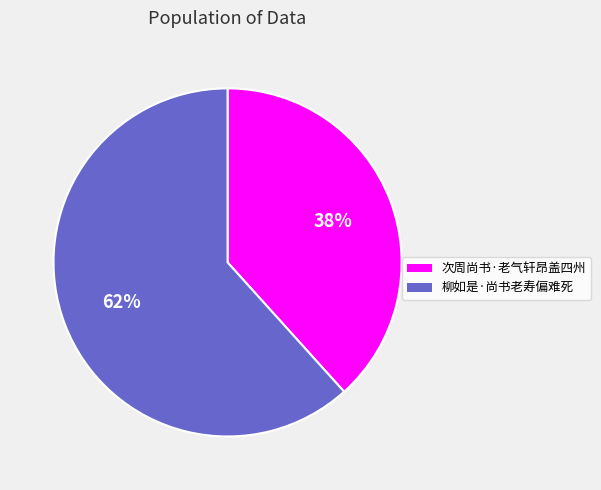

Does 次周尚书·老气轩昂盖四州 represent more than half of the total?

No